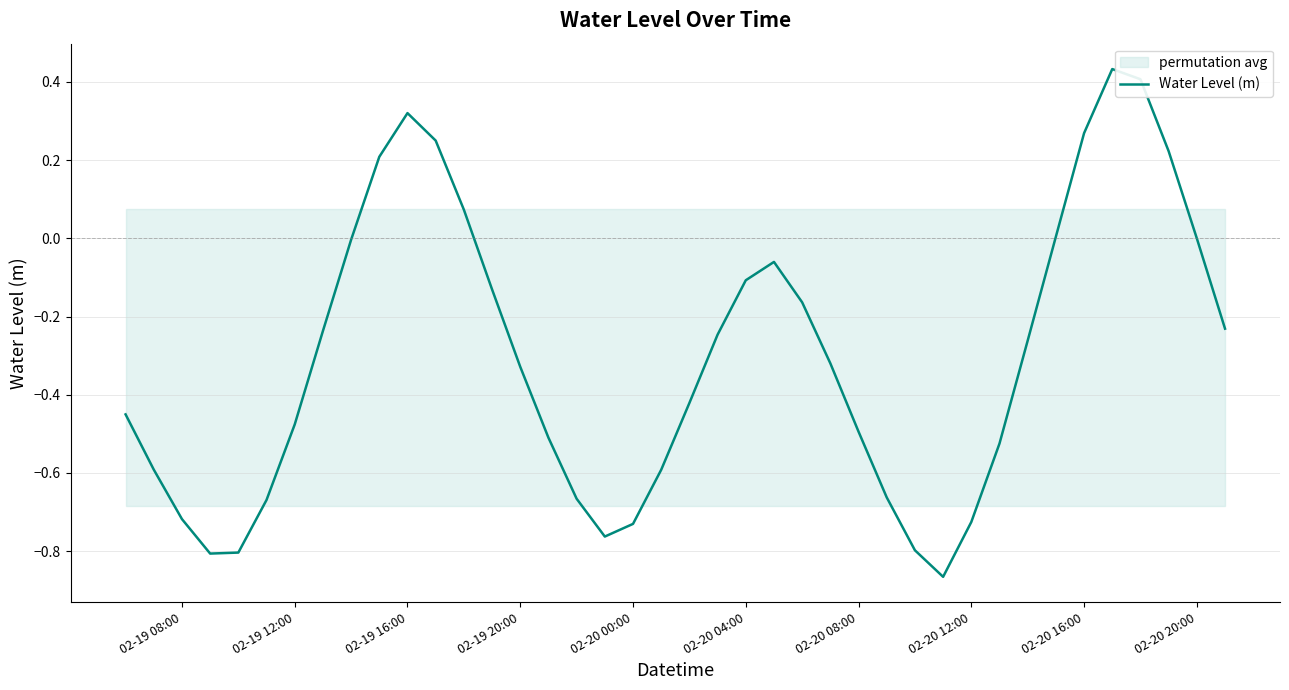

What is the maximum value shown in the chart?

0.4